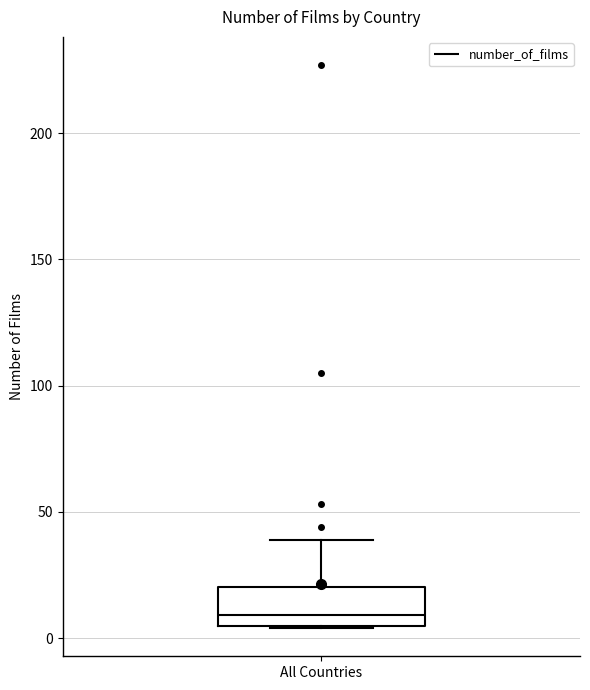

Read this box plot against the y-axis: the position of the median line, the range covered by the box, and the ends of both whiskers. The values are not printed on the chart, so give them approximately, as read against the axis.

median 10, box 5 to 20, whiskers 5 to 40